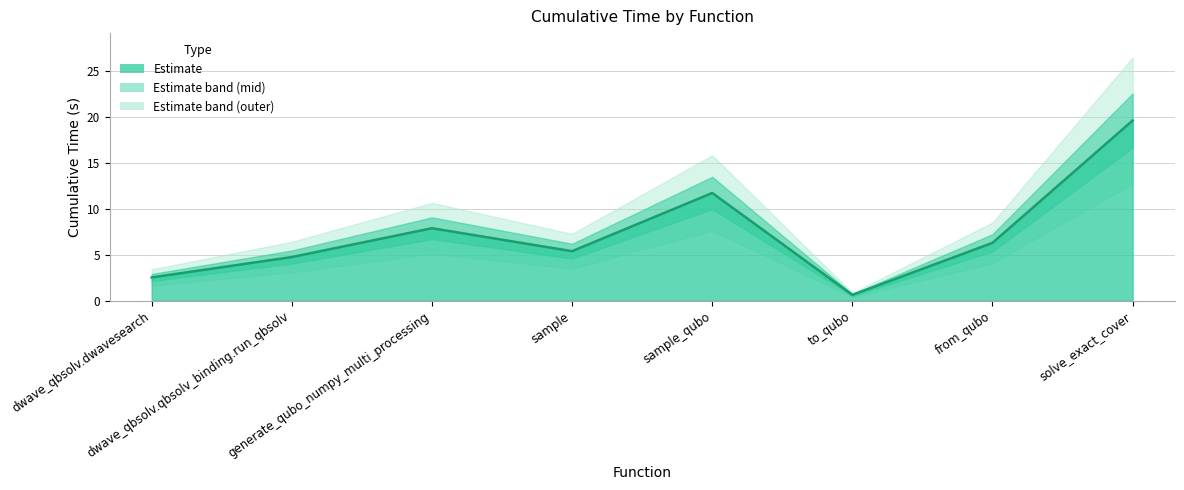

What is the label of the 7th point from the right?

dwave_qbsolv.qbsolv_binding.run_qbsolv